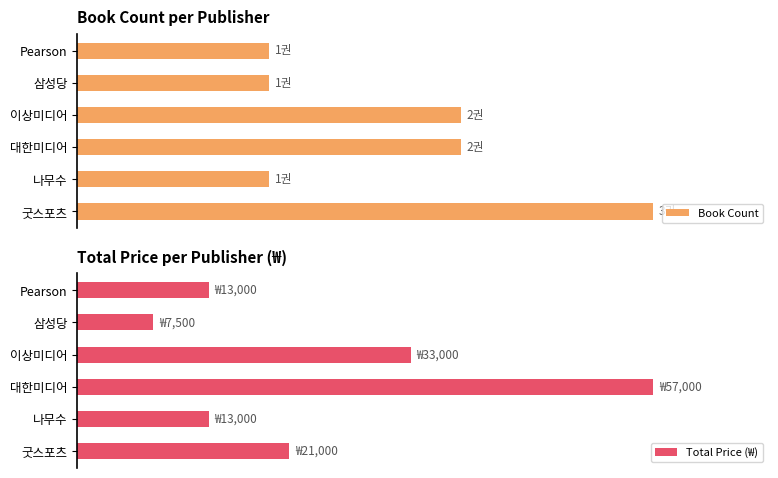

Which series has the widest spread of values?

Total Price (₩)